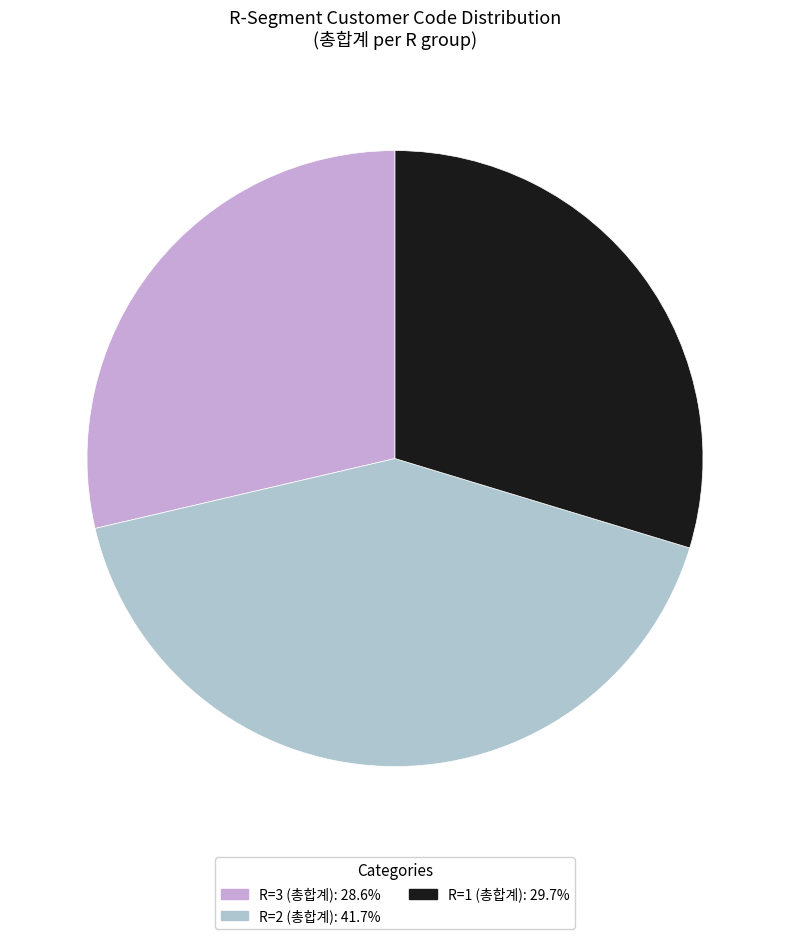

Combined, do R=3 (총합계): 28.6% and R=1 (총합계): 29.7% account for over 50%?

Yes